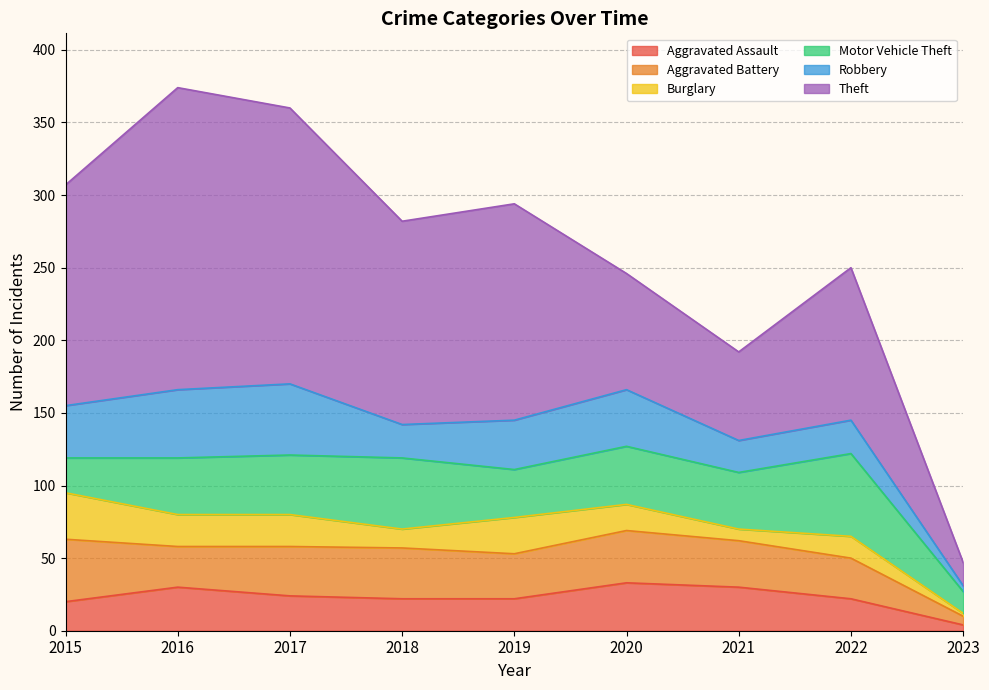

What is the value of the Burglary point at the 1st from the left?

32